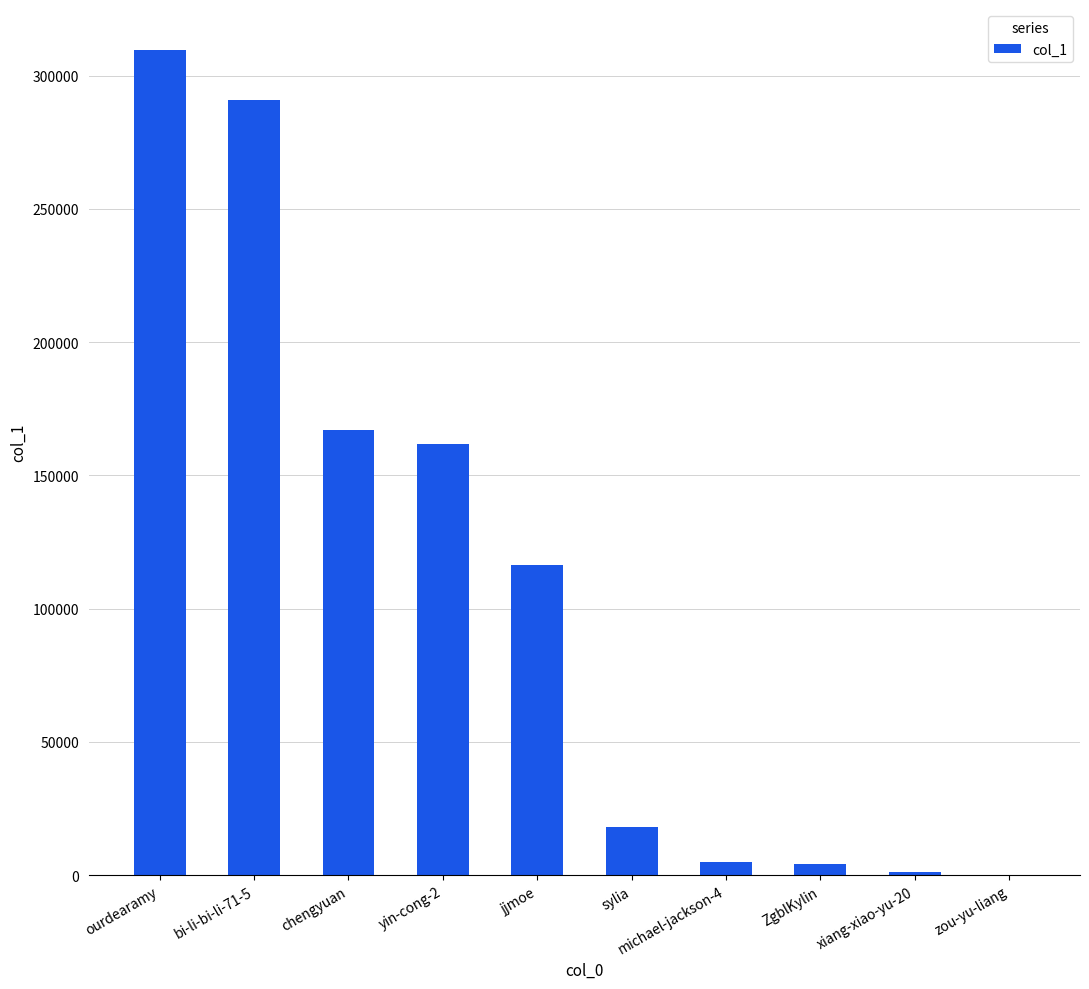

True or false: the data shows 309538 at ourdearamy.

True